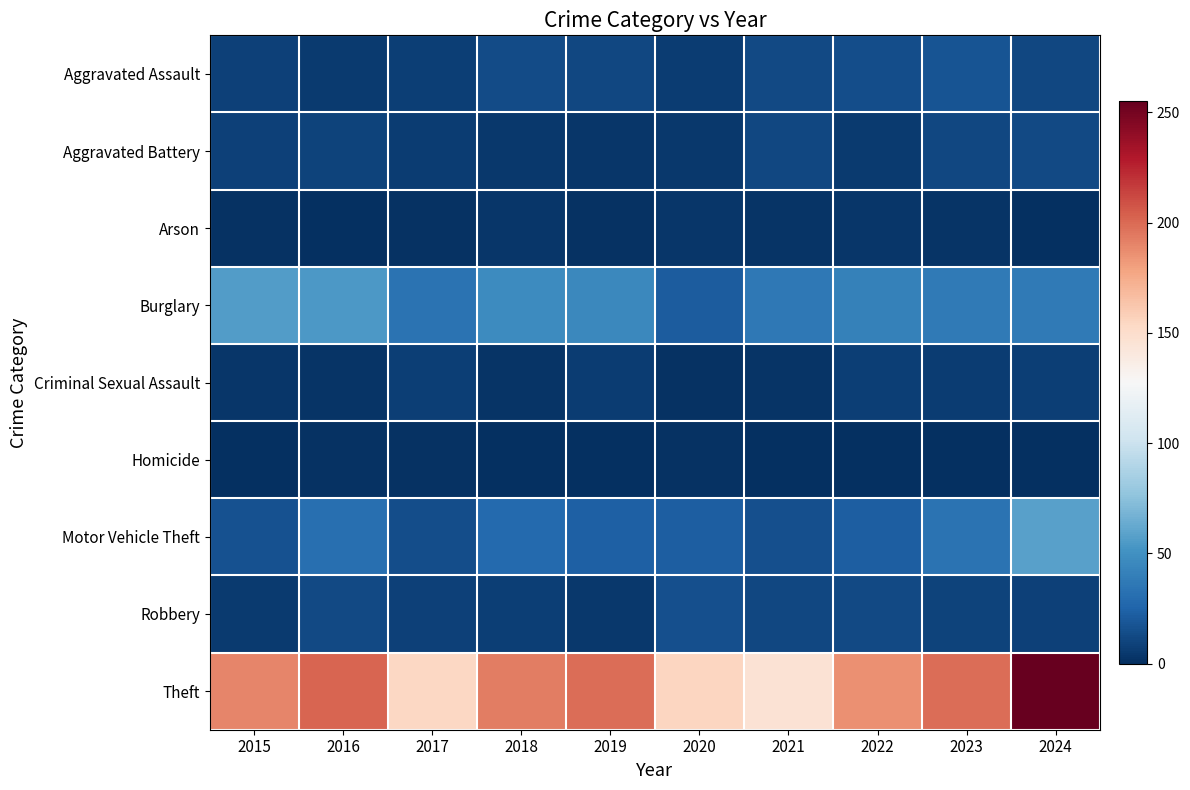

How many series are shown in this chart?

9